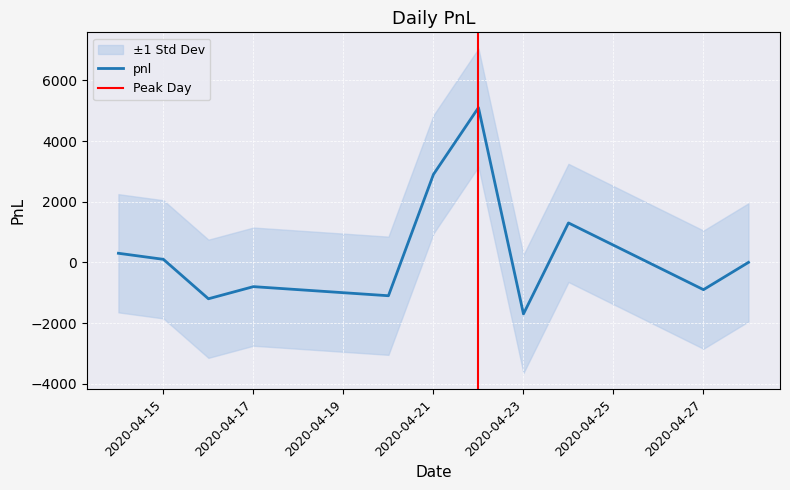

What is the sum of all values?

4000